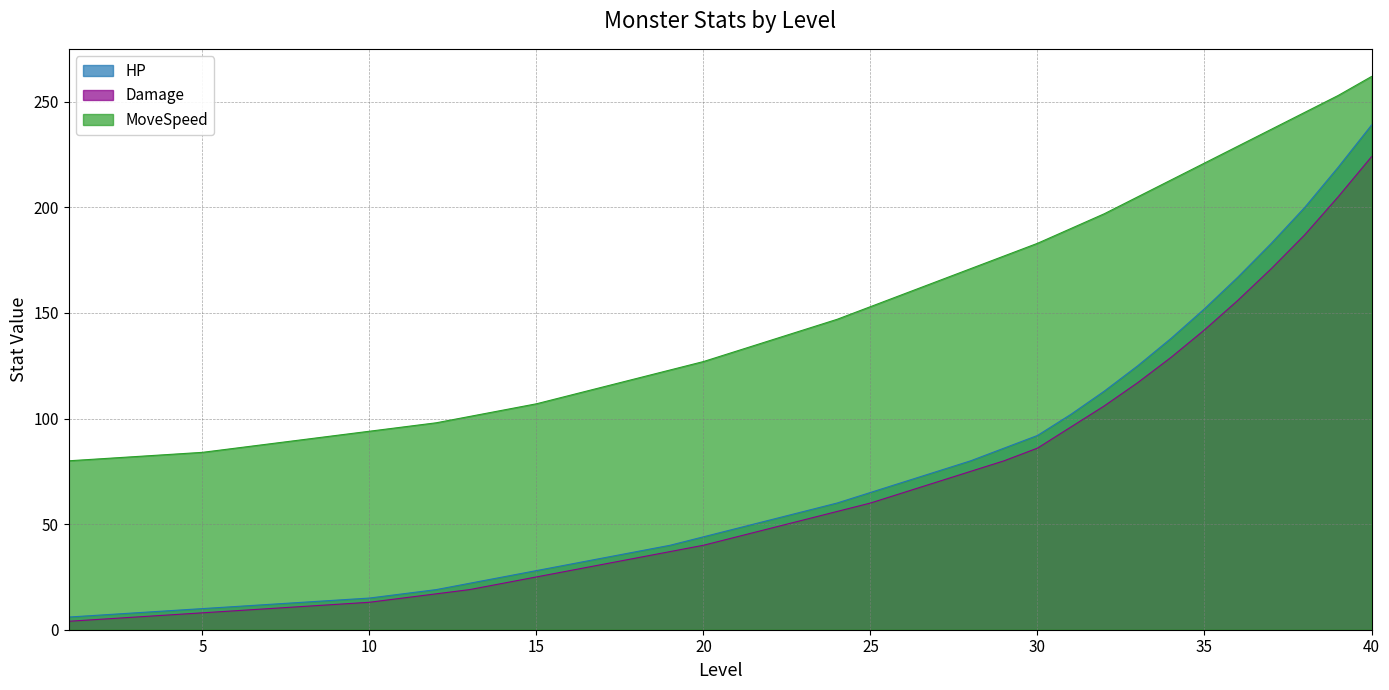

What is the value of the HP point at the 40th from the left?

239